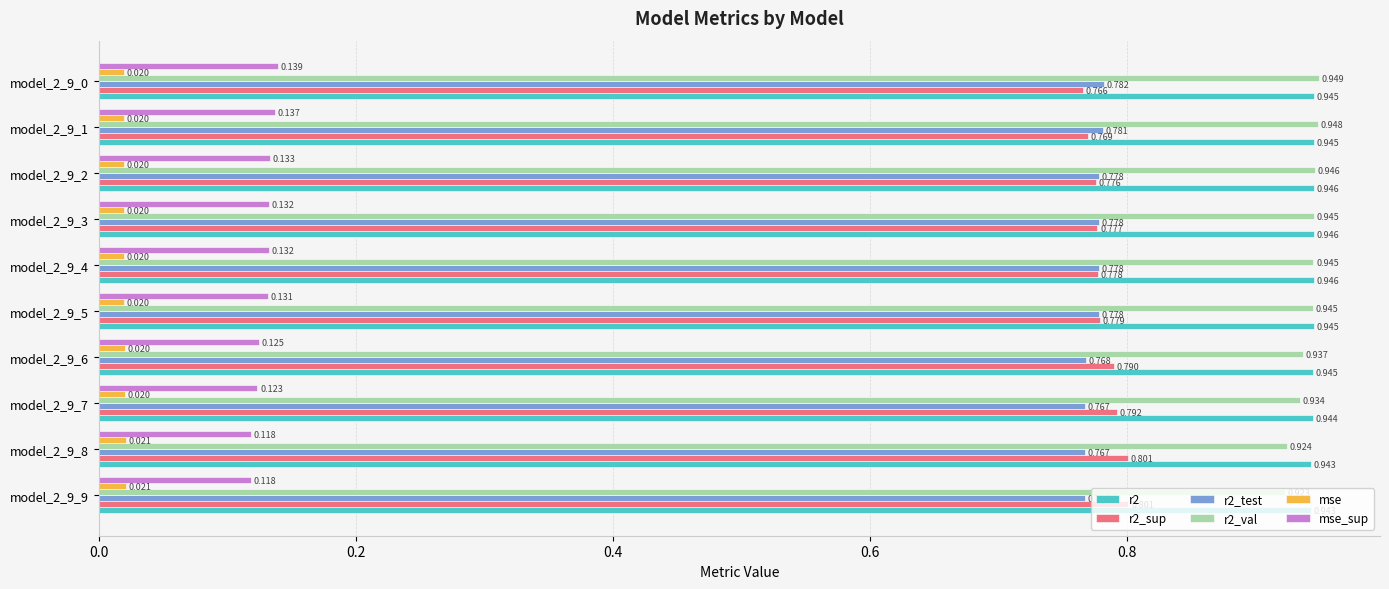

Is the value of r2_test at model_2_9_8 greater than the value of r2_sup at model_2_9_1?

No